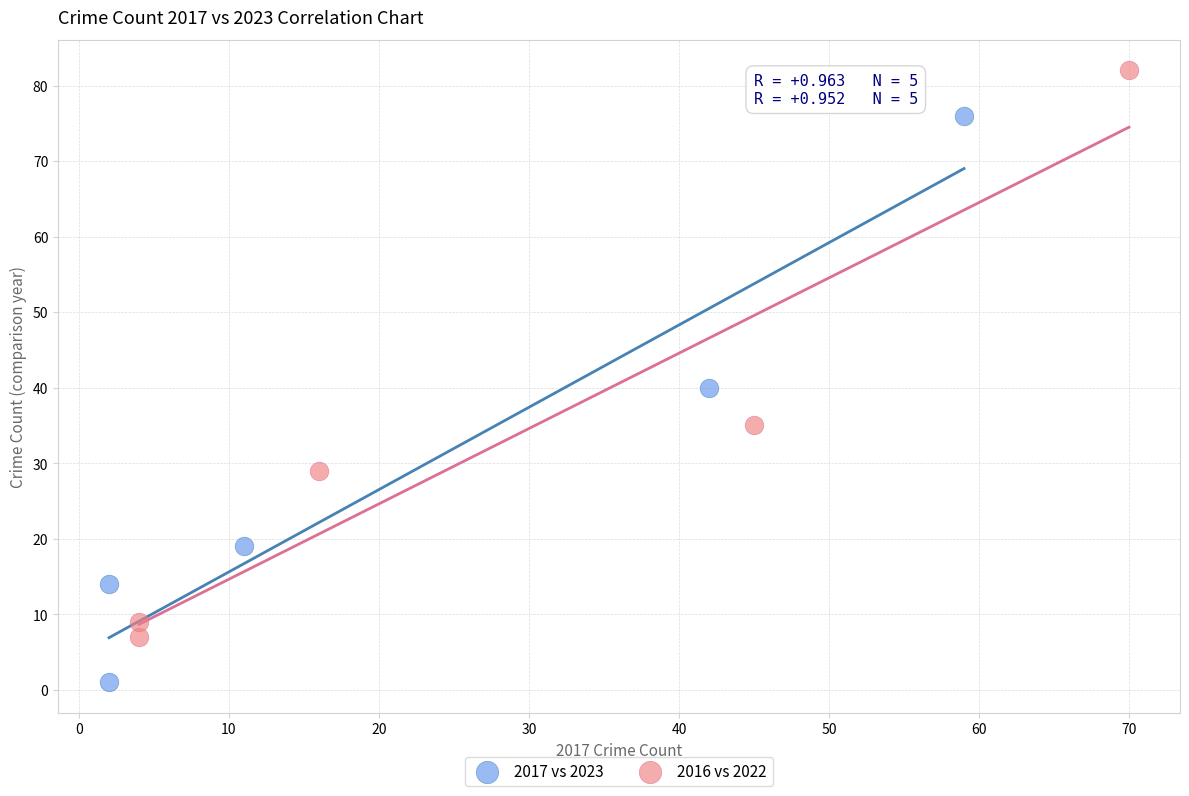

Which series contains the highest Y value?

2016 vs 2022